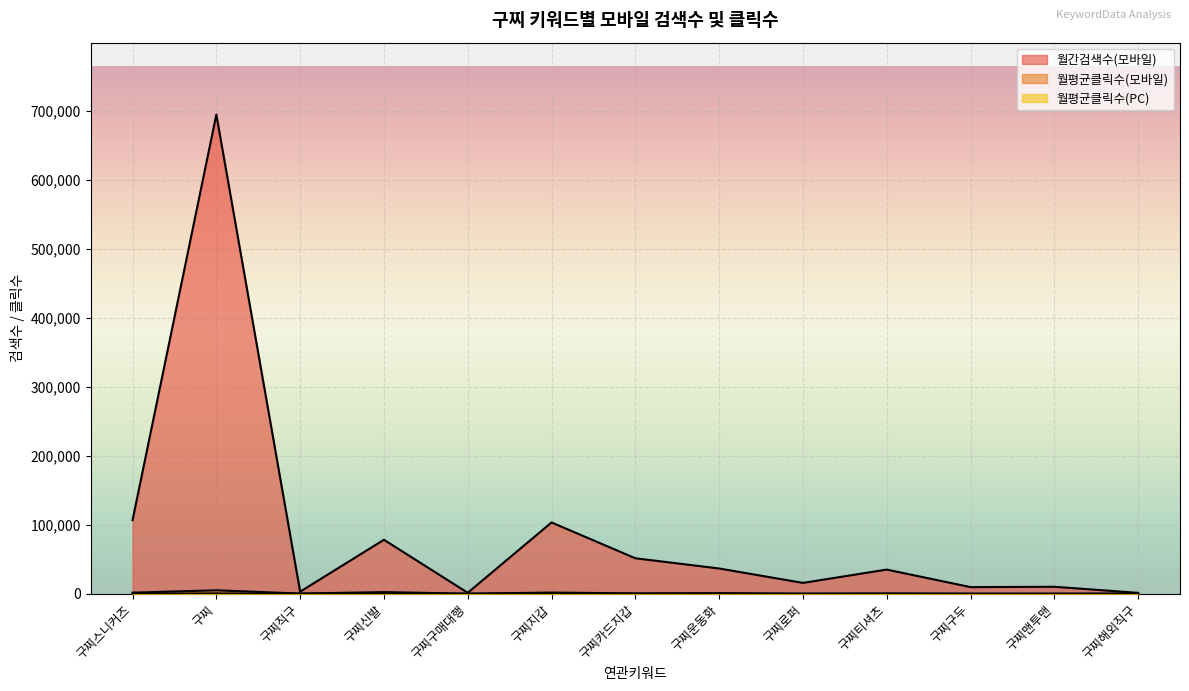

What is the difference between the maximum and minimum values in the 월평균클릭수(모바일) series?

4949.2